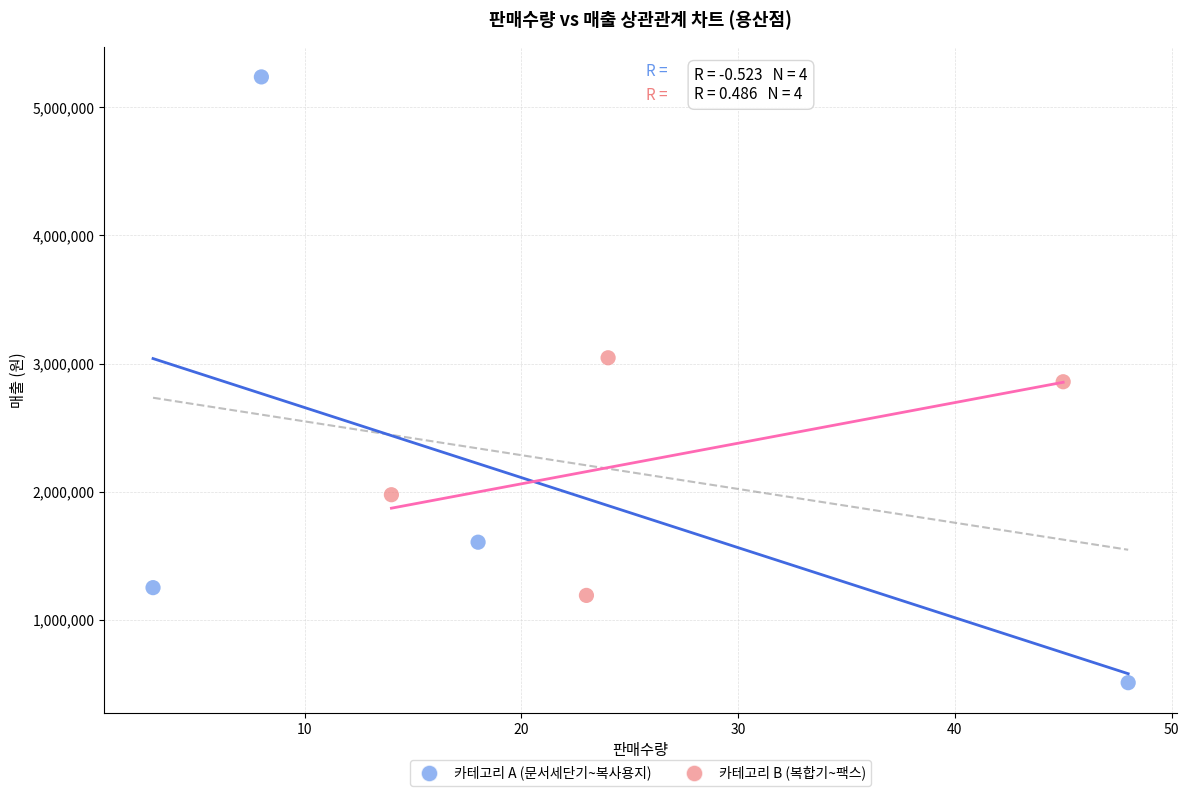

Which series has the largest Y range (max minus min)?

카테고리 A (문서세단기~복사용지)